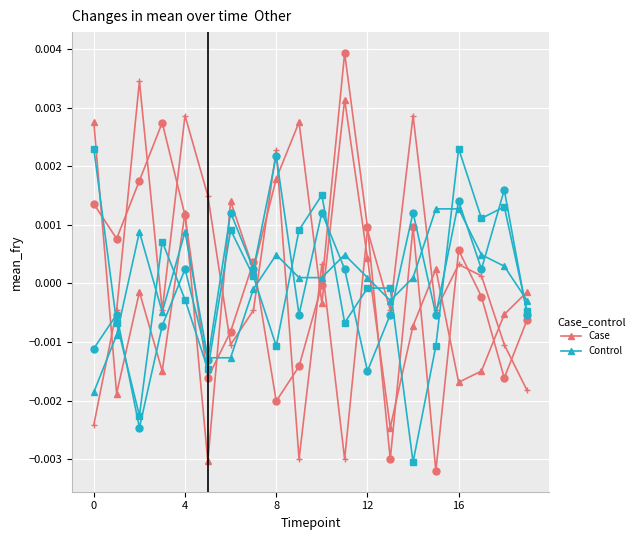

True or false: Case and Control intersect in this chart.

True